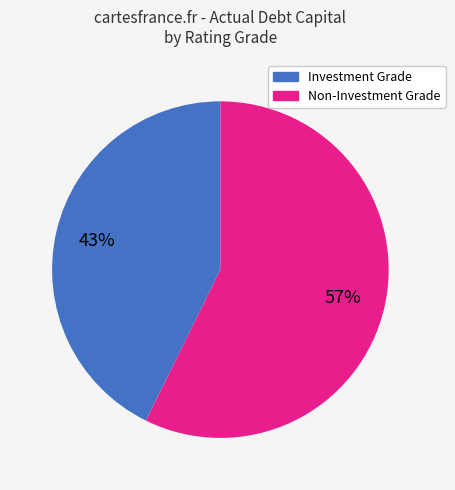

To the nearest percent, what is the average slice percentage?

50%